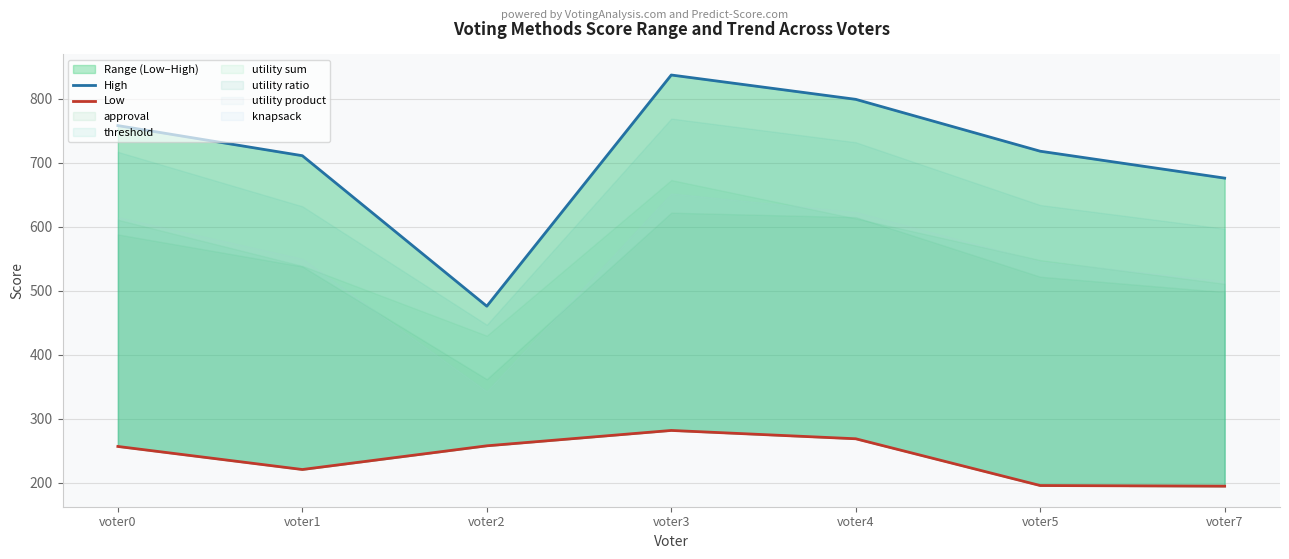

How many categories are shown in the chart?

7